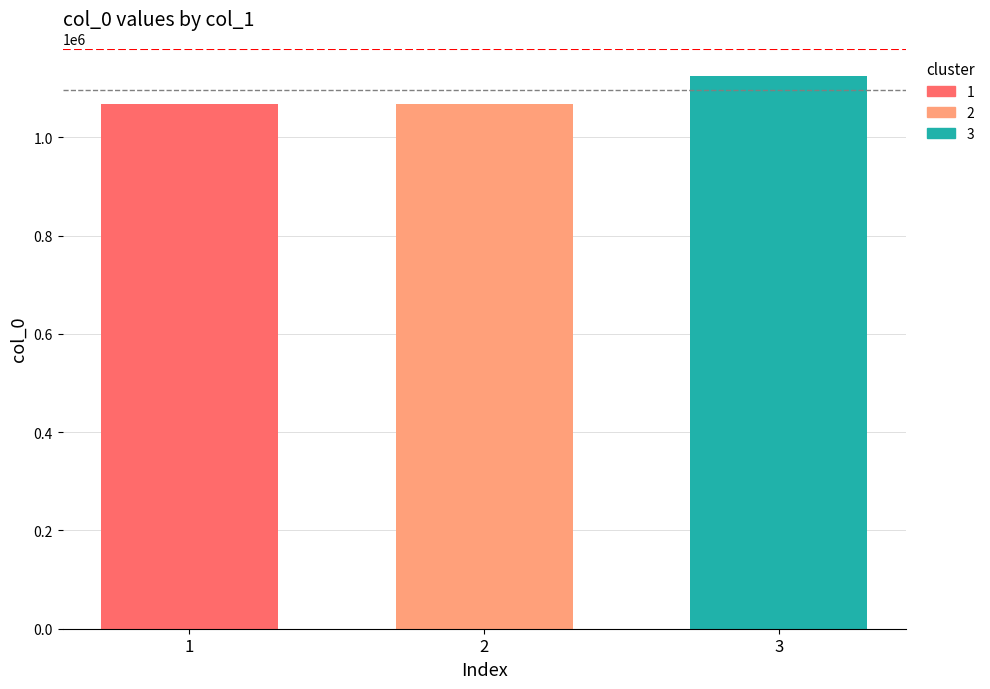

What is the spread (max minus min) of values at 2?

57109